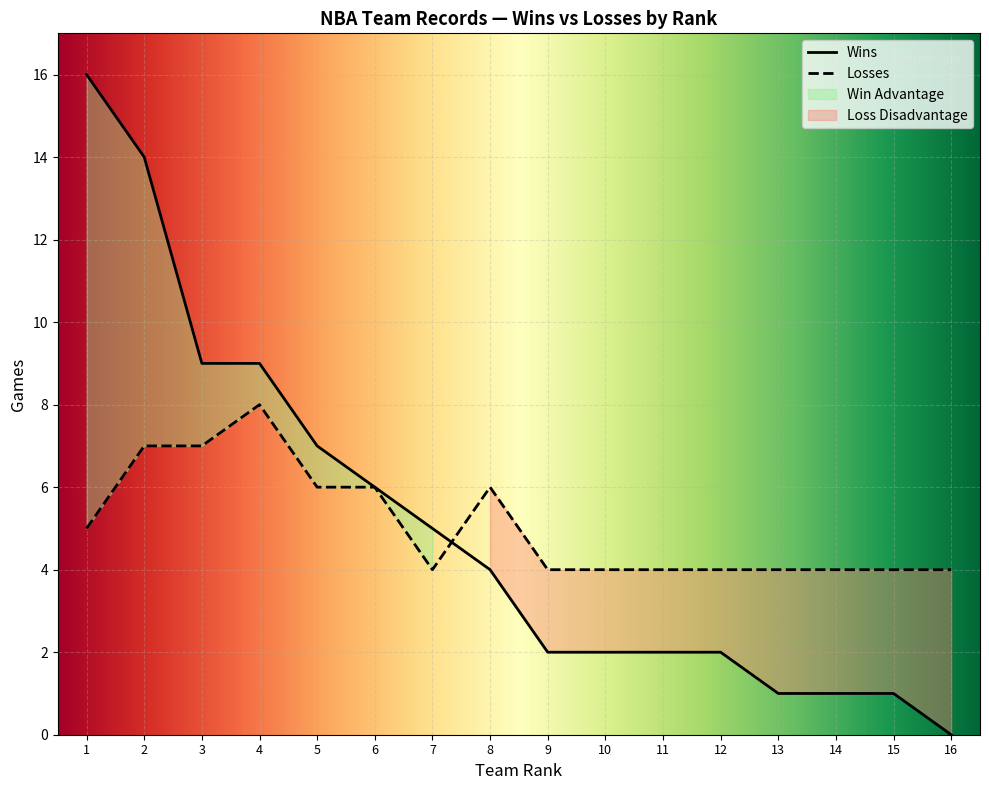

Reading left to right, list all the values displayed in this chart.

Wins: 16	14	9	9	7	6	5	4	2	2	2	2	1	1	1	0
Losses: 5	7	7	8	6	6	4	6	4	4	4	4	4	4	4	4